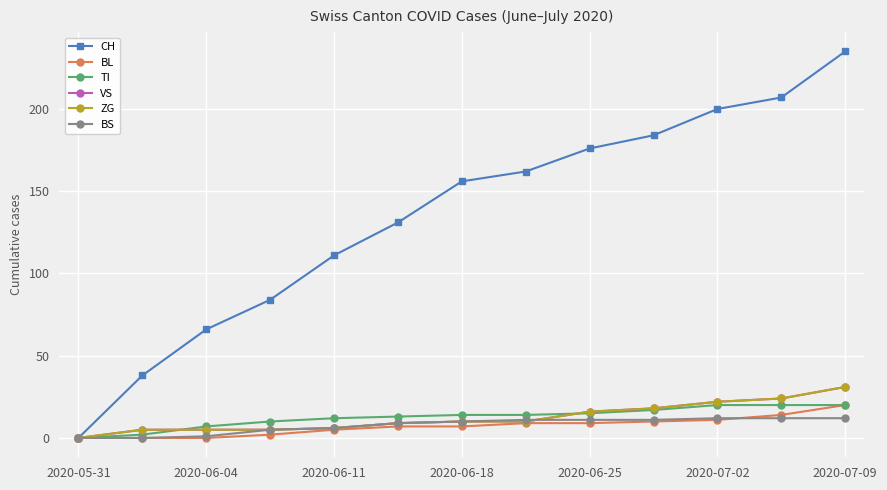

Is this an area chart (filled region under the line)?

No